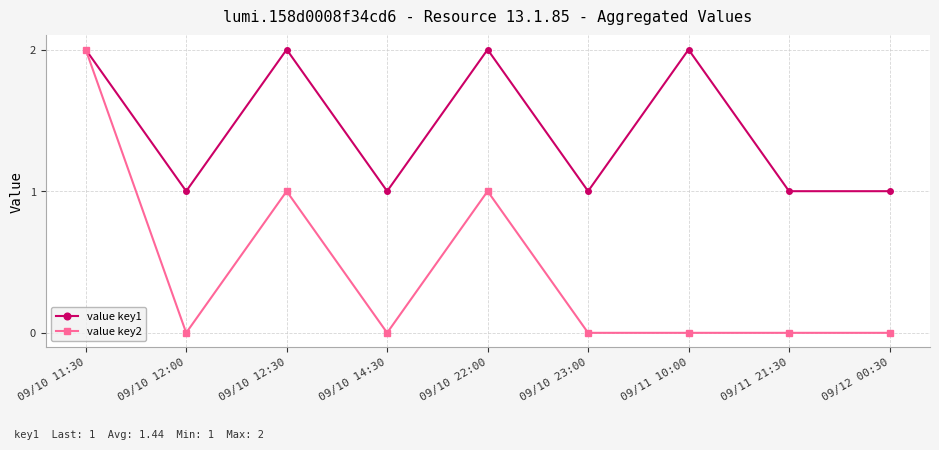

Which series has the widest spread of values?

value key2